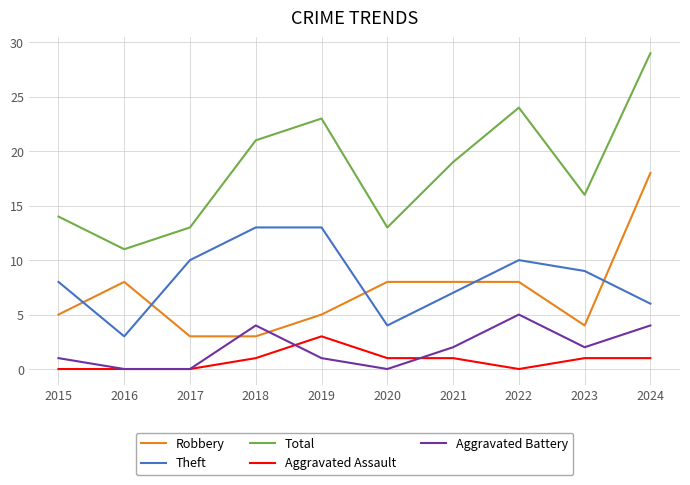

What is the greatest value displayed?

29